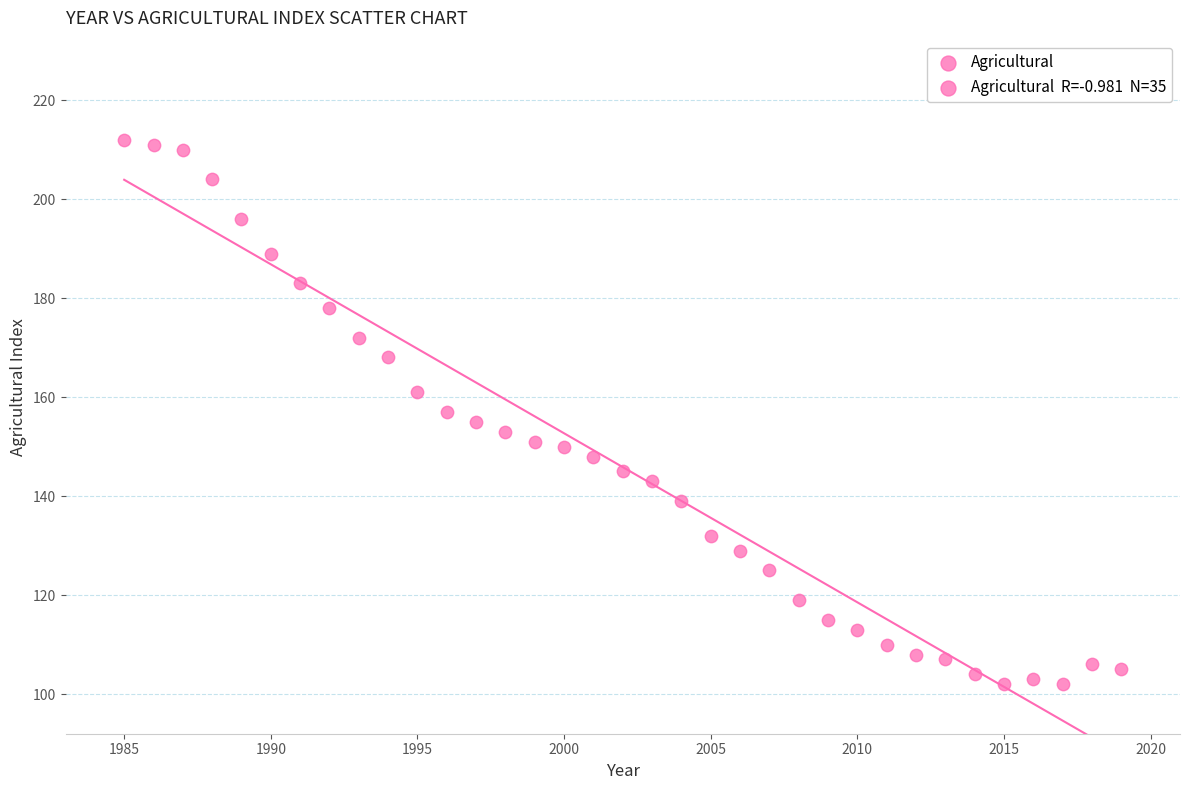

What is the range of X values (max minus min)?

34